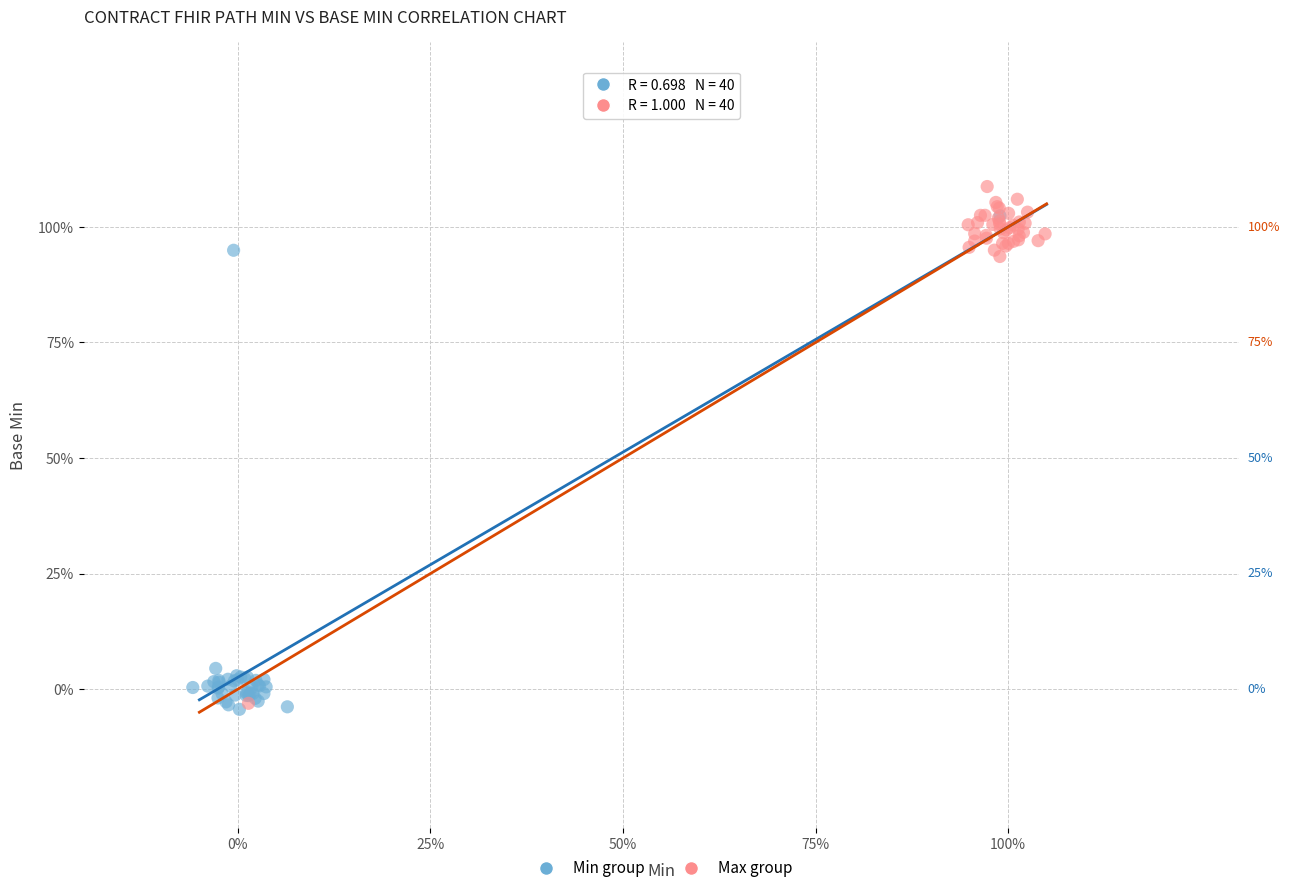

Which series contains the highest Y value?

Max group